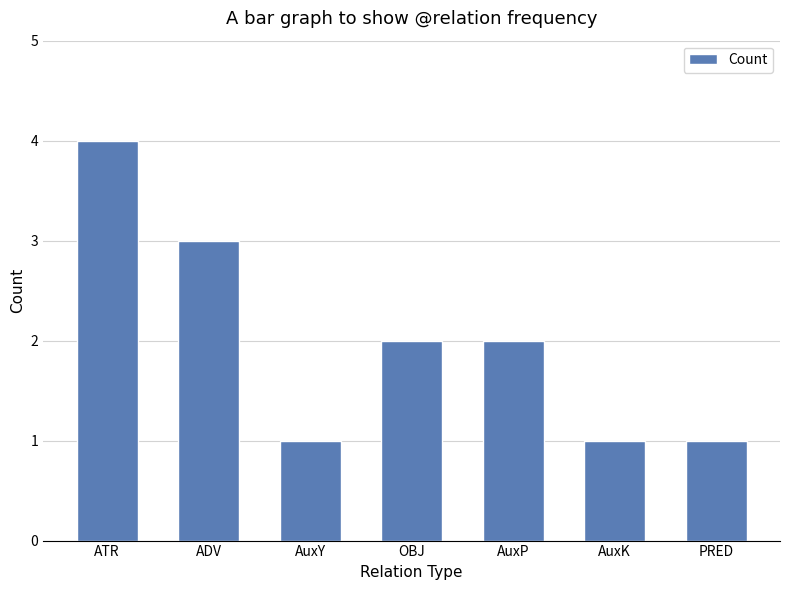

What is the average value?

2